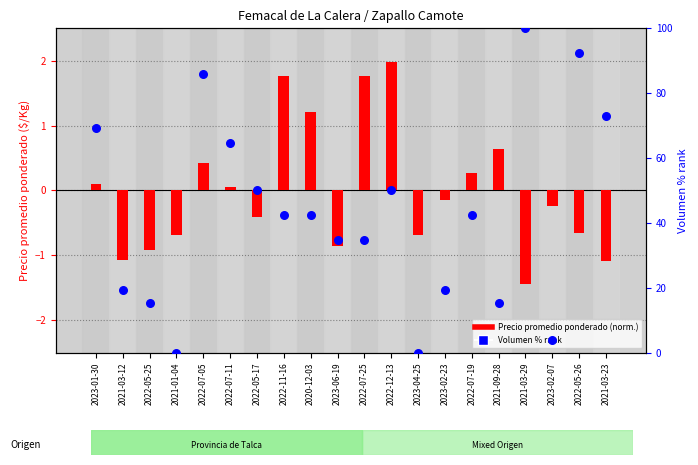

What are all the series names shown in the legend?

Precio promedio ponderado (norm.), Volumen % rank